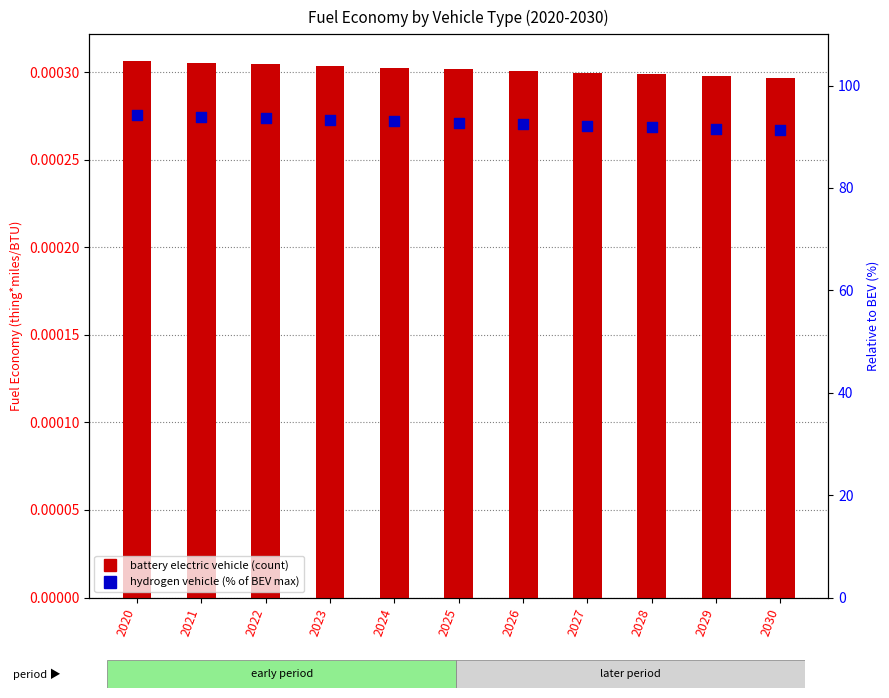

Which series has the largest total across all categories?

hydrogen vehicle (% of BEV max)